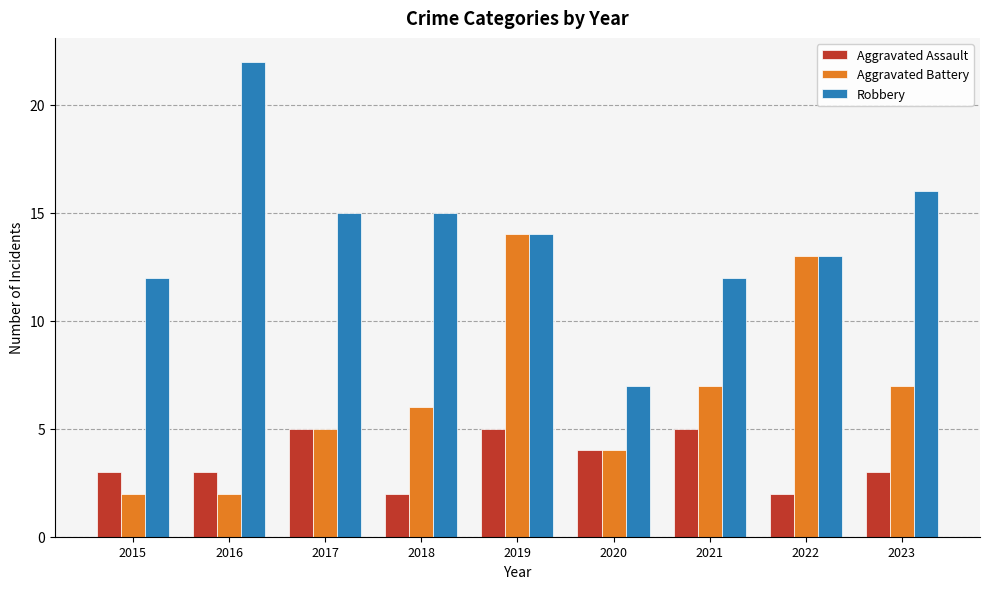

Rank the series by their average value, from lowest to highest.

Aggravated Assault, Aggravated Battery, Robbery